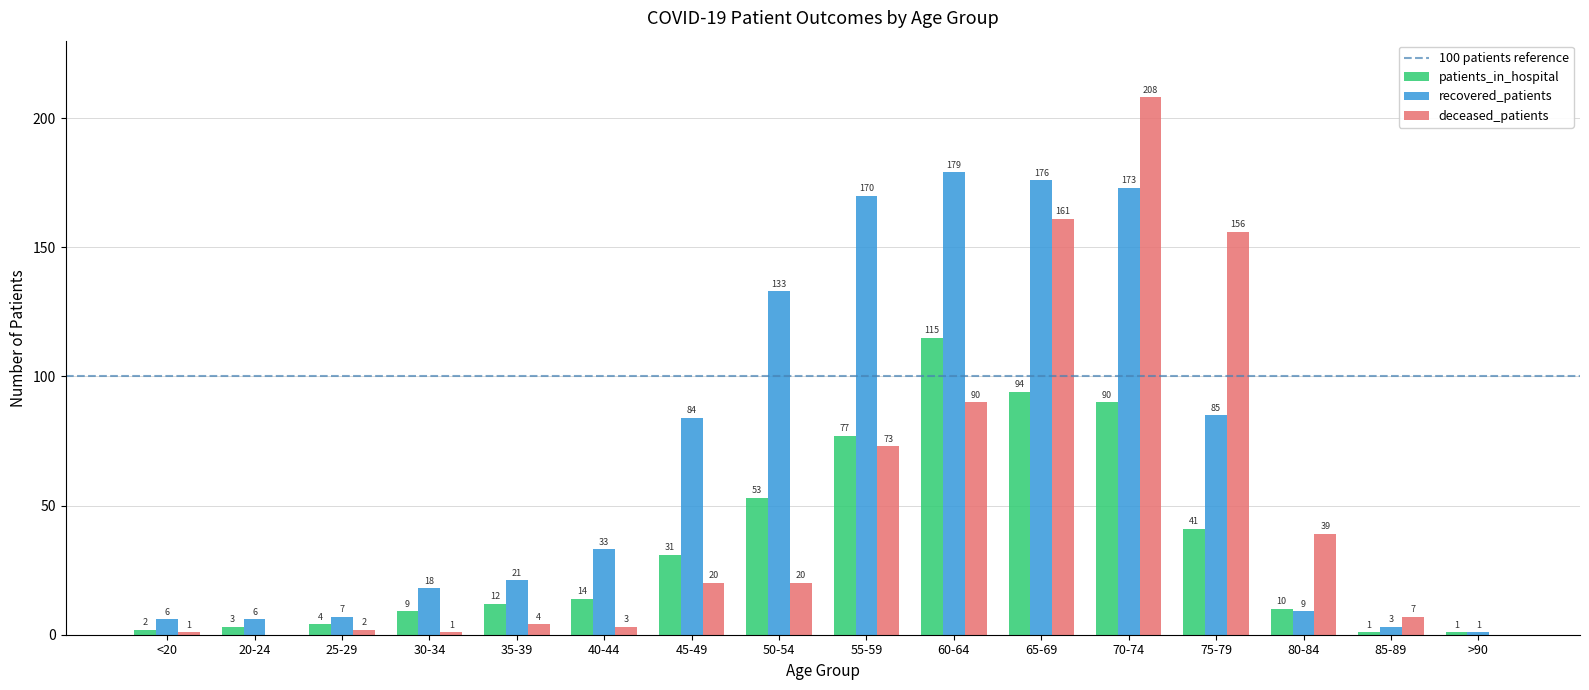

How many groups of bars are there?

16